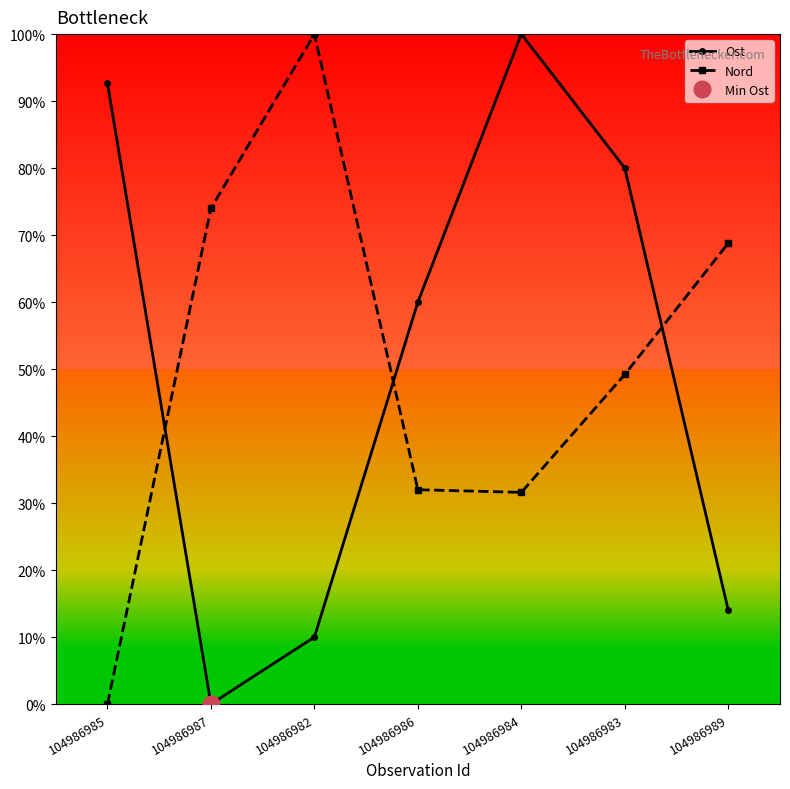

Which series has the largest range (max minus min)?

Ost